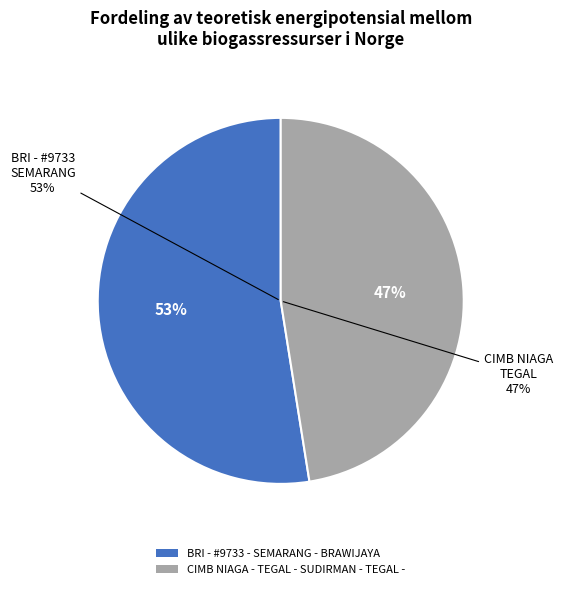

What percentage is the CIMB NIAGA - TEGAL - SUDIRMAN - TEGAL - slice, to the nearest percent?

47%